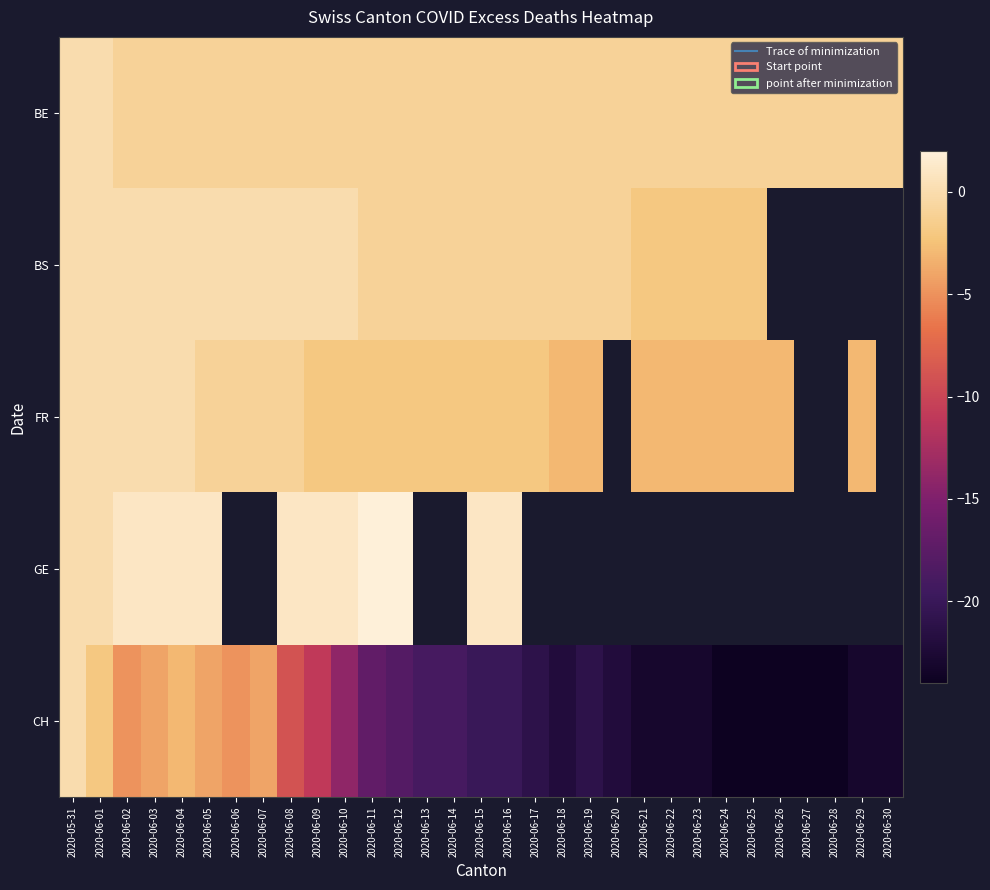

Rank the series at 2020-06-12 from lowest to highest value.

CH, FR, BE, BS, GE